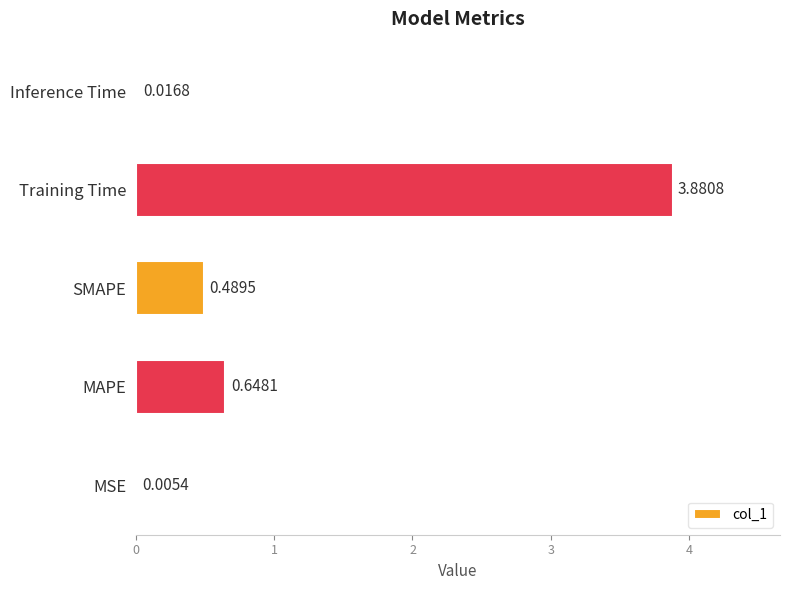

Which label corresponds to the largest value in the chart?

Training Time